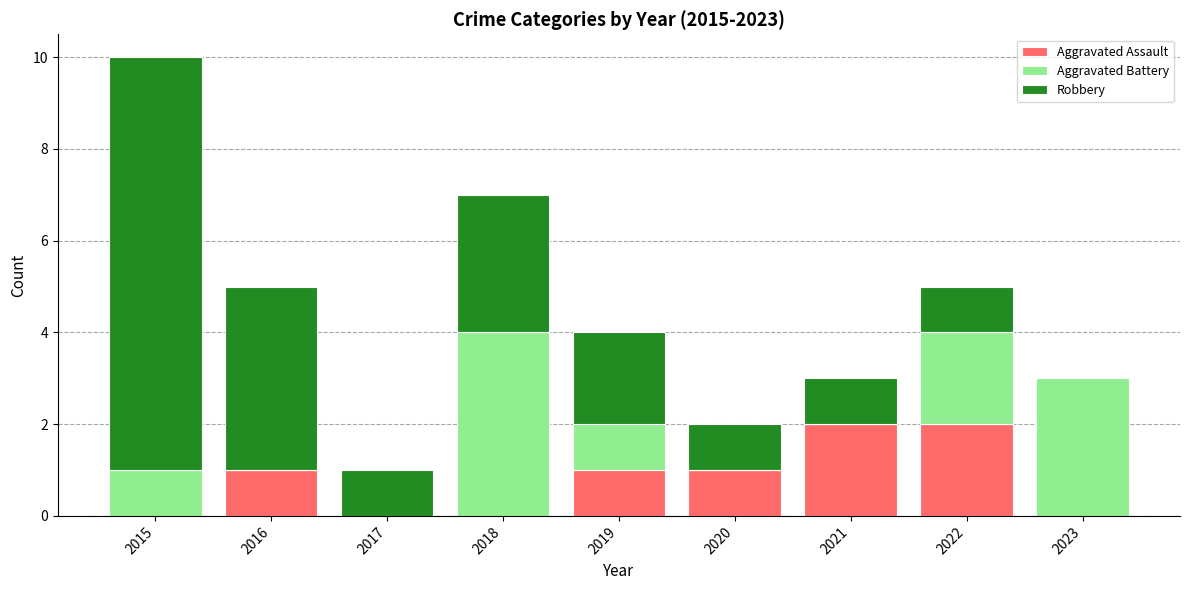

What is the sum of all Aggravated Assault values?

7